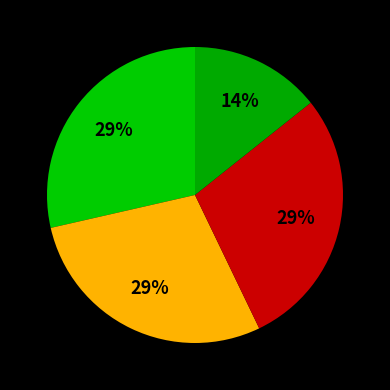

Is there any slice that represents more than half of the pie?

No